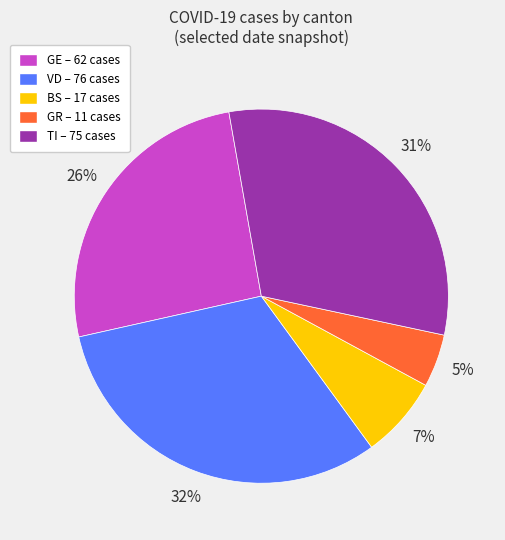

Is the sum of BS and TI greater than half?

No